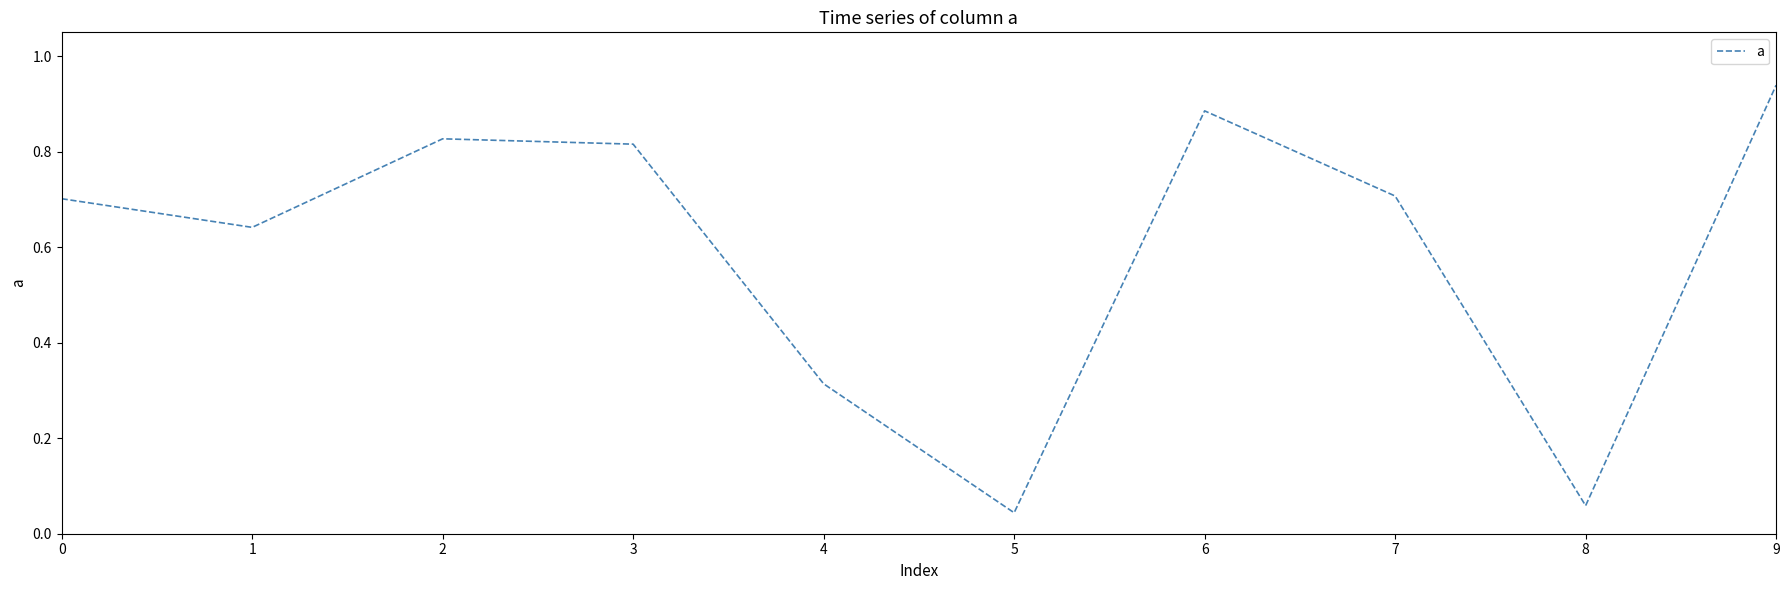

The value at 7 is 0.4. True or false?

False